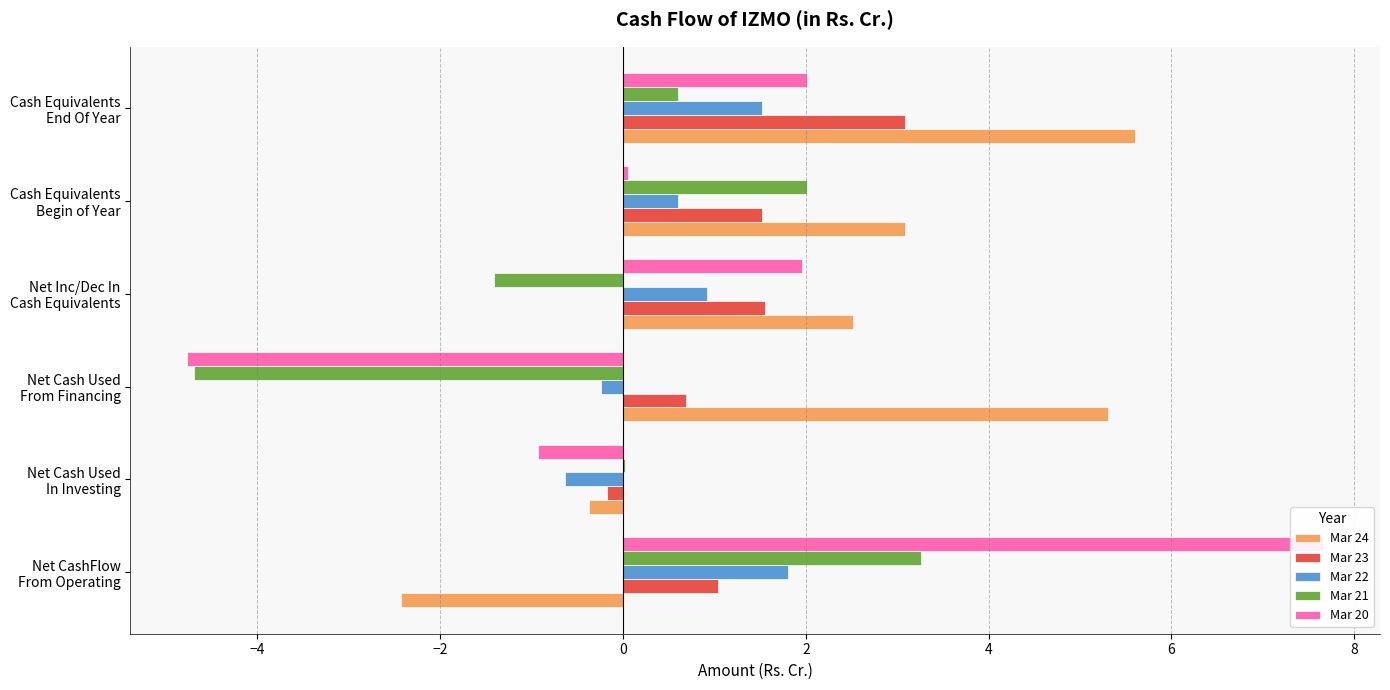

What is the difference between the highest and lowest values at Cash Equivalents Begin of Year?

3.0